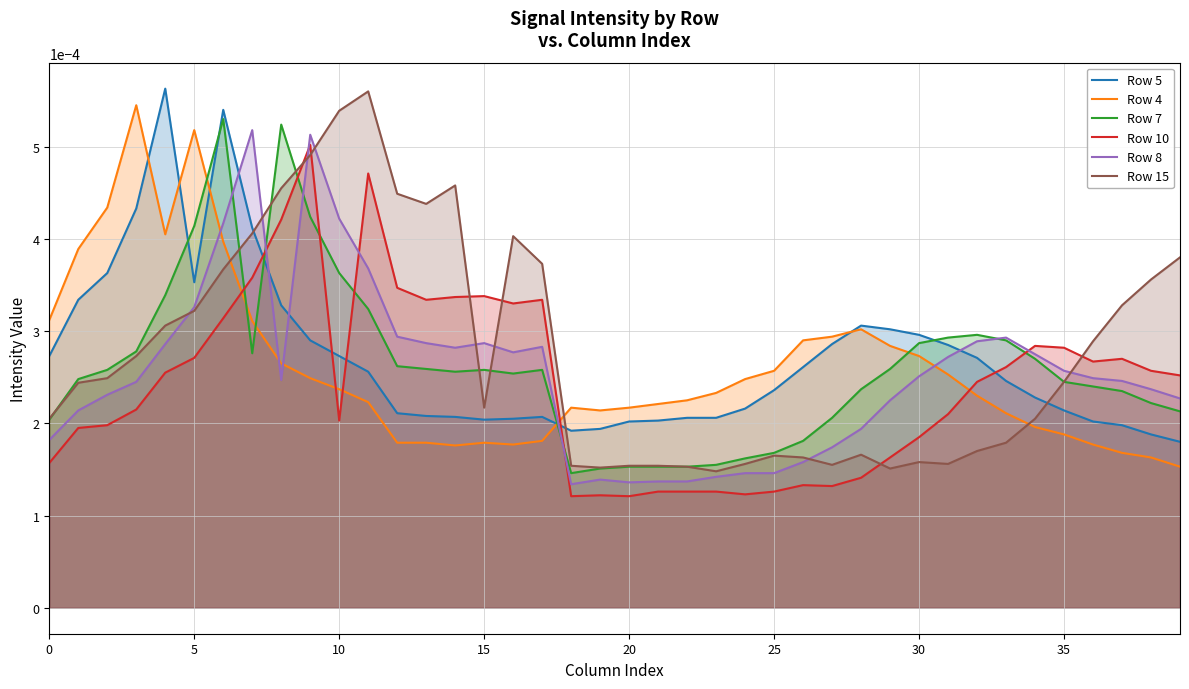

How many lines are shown in the chart?

6